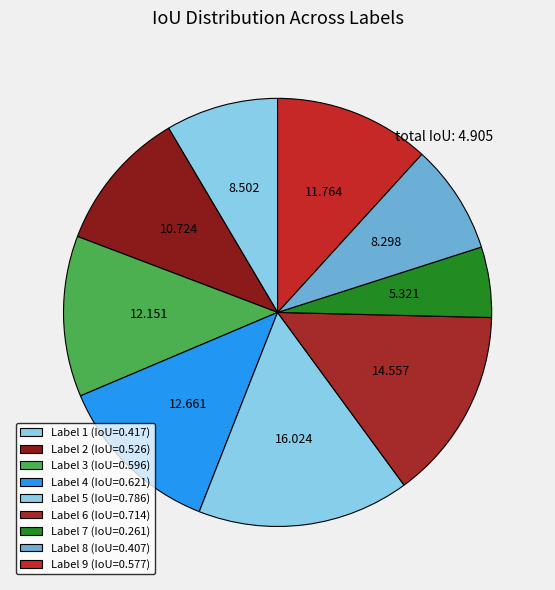

How many slices are in this pie chart?

9